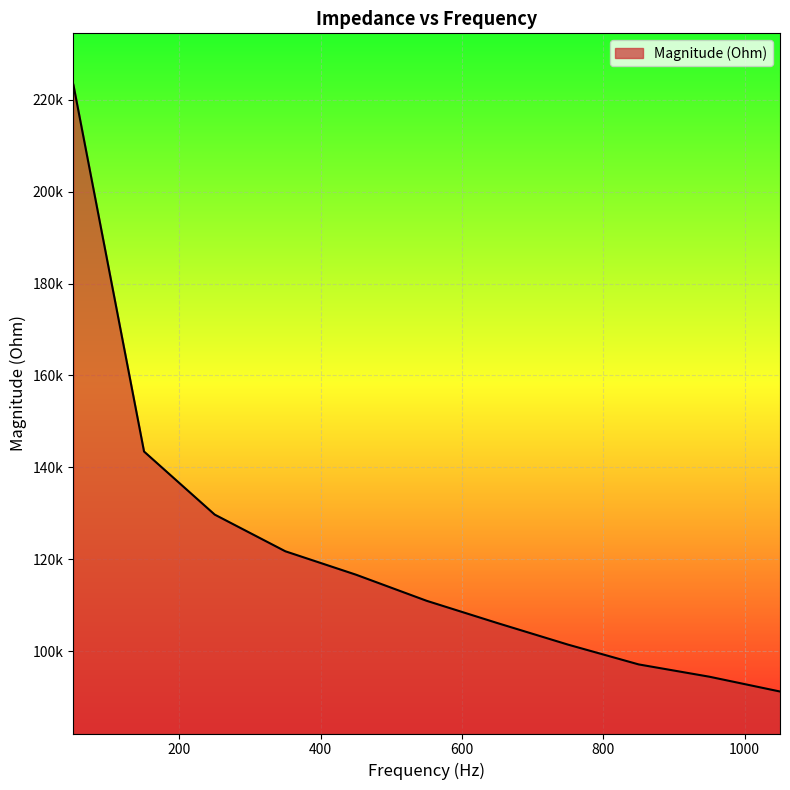

What is the value of the 8th point from the left?

101487.4